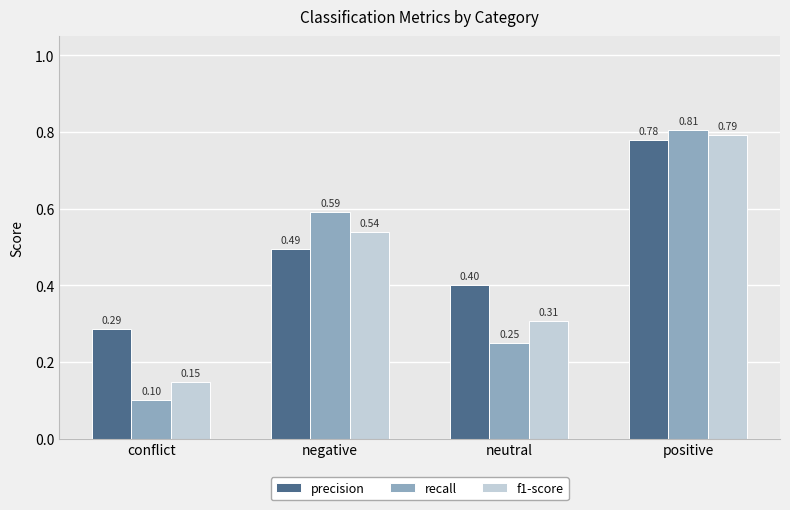

Are the bars grouped side by side (vs. stacked)?

Yes